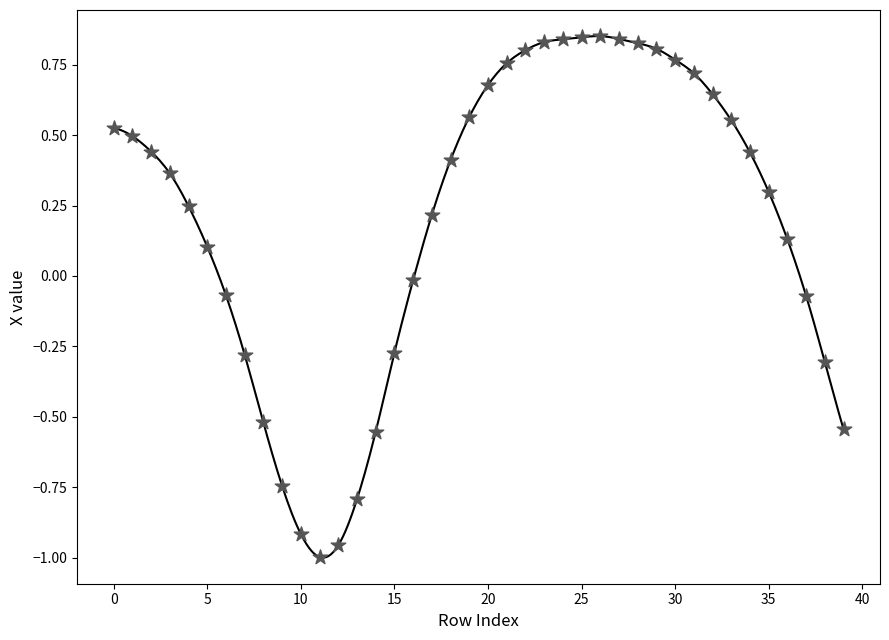

What is the range of Y values (max minus min)?

1.8